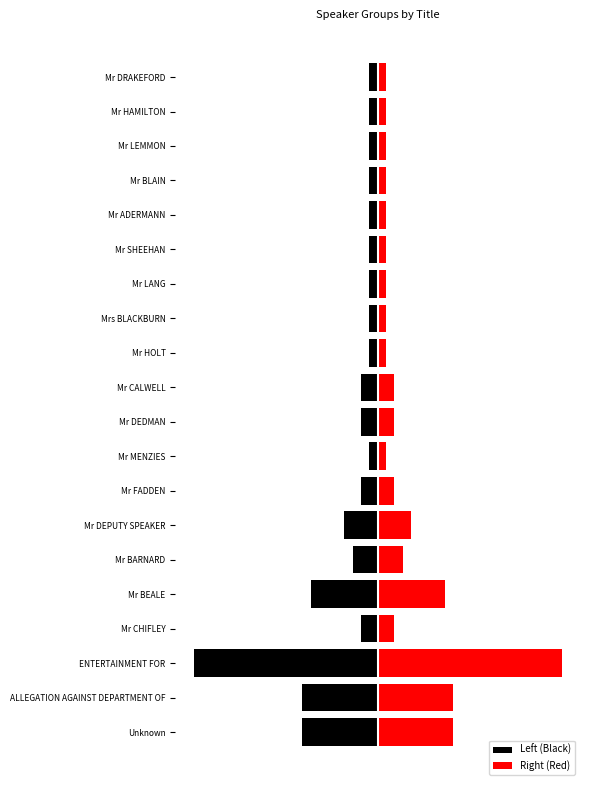

What are all the series names shown in the legend?

Left (Black), Right (Red)